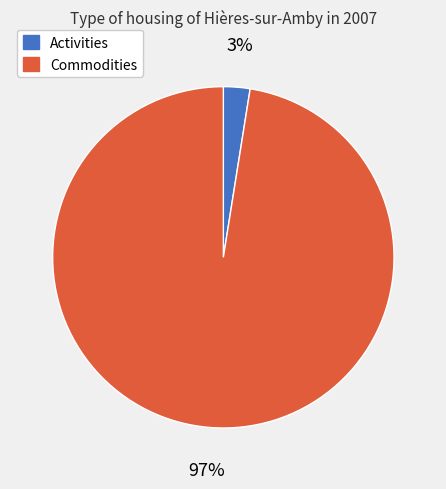

Is it true that Commodities is 97% of the pie?

True